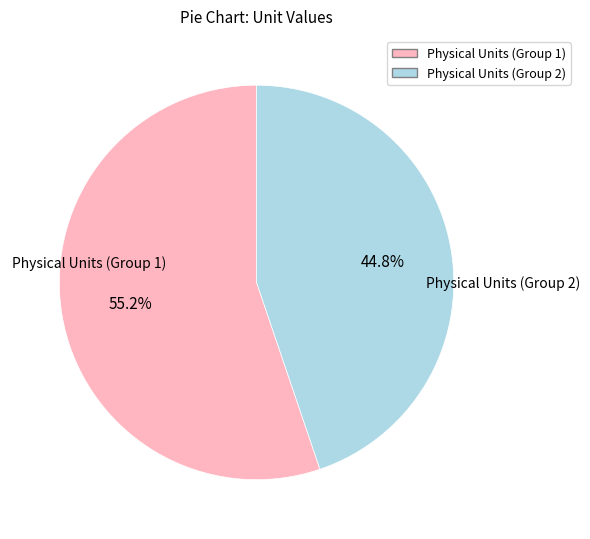

Is there any slice that represents more than half of the pie?

Yes